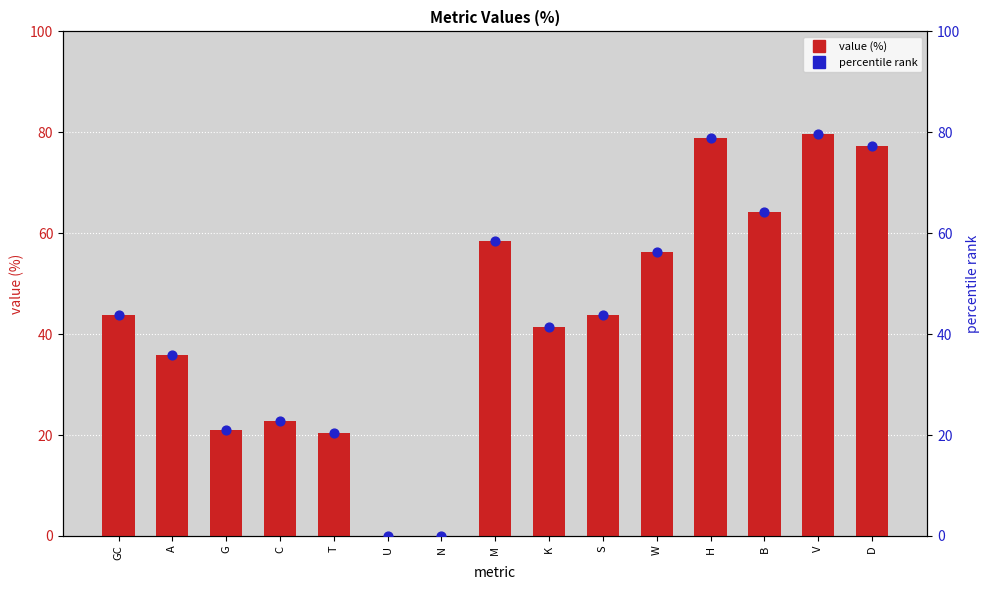

Which series has the largest total across all categories?

value (%)